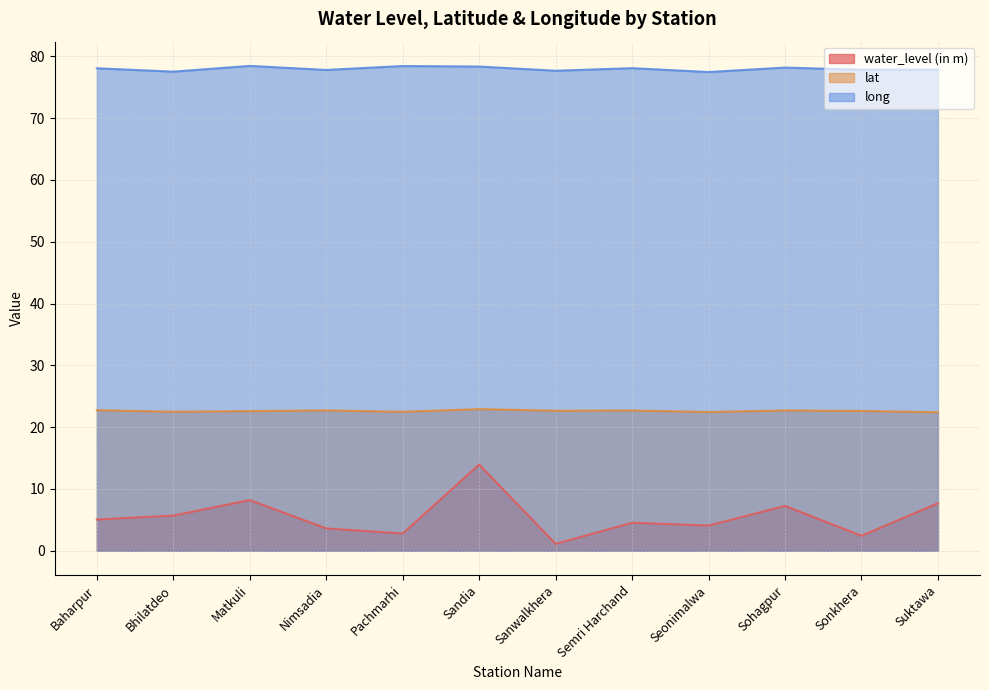

At Suktawa, list the series in order from largest to smallest.

long, lat, water_level (in m)